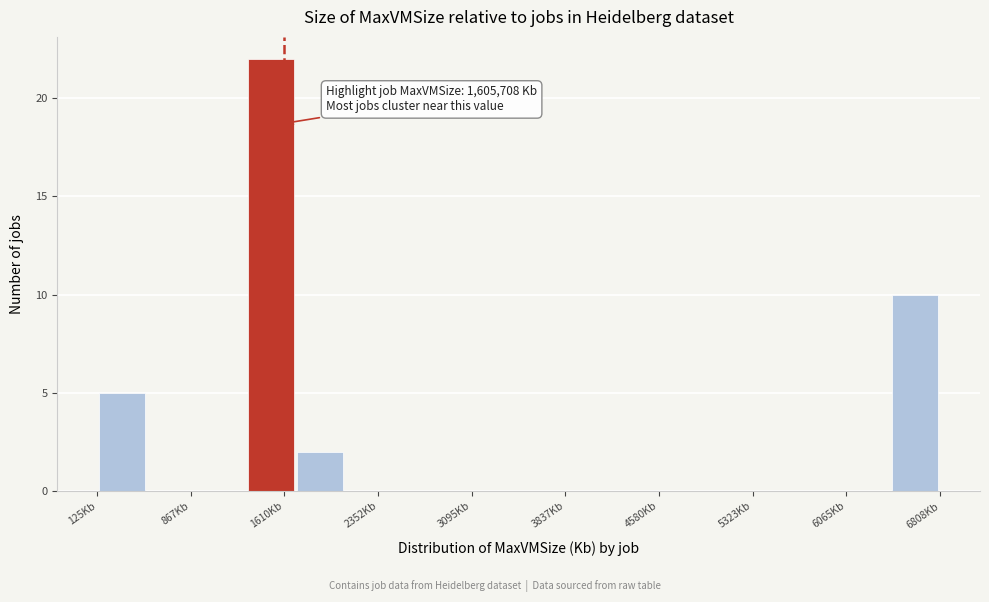

Around what value on the x-axis is the tallest bar? Give the approximate position of its centre, as read against the axis.

1500